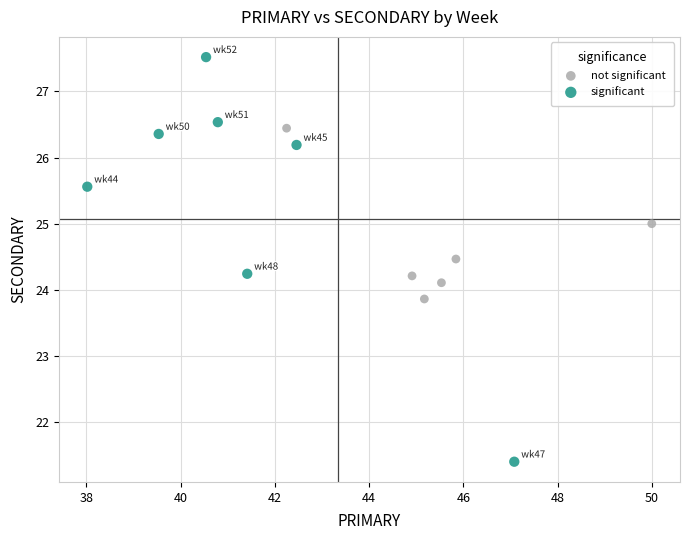

What are all the series names shown in the legend?

not significant, significant